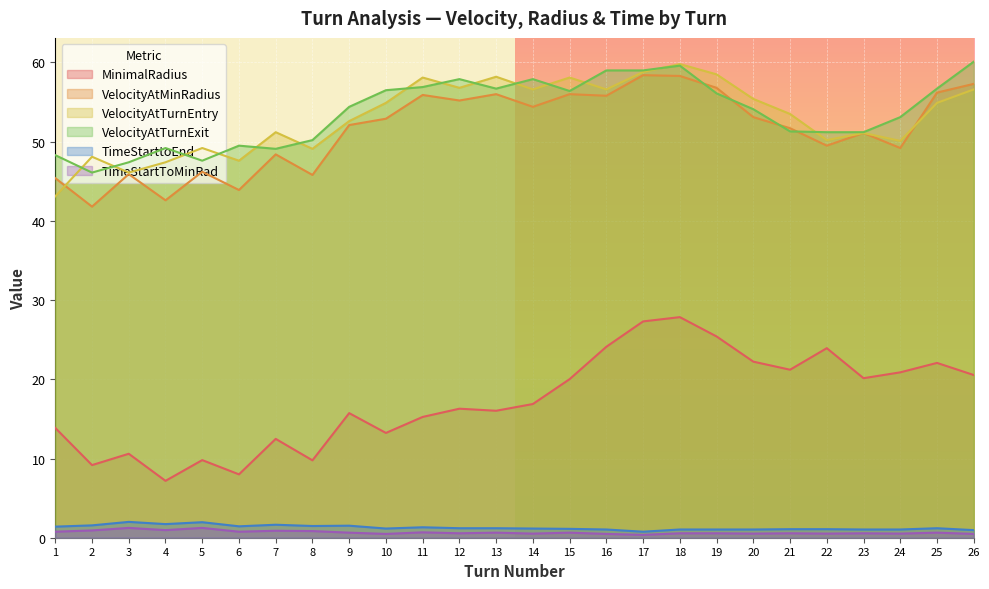

Which label corresponds to the largest value in the chart?

26